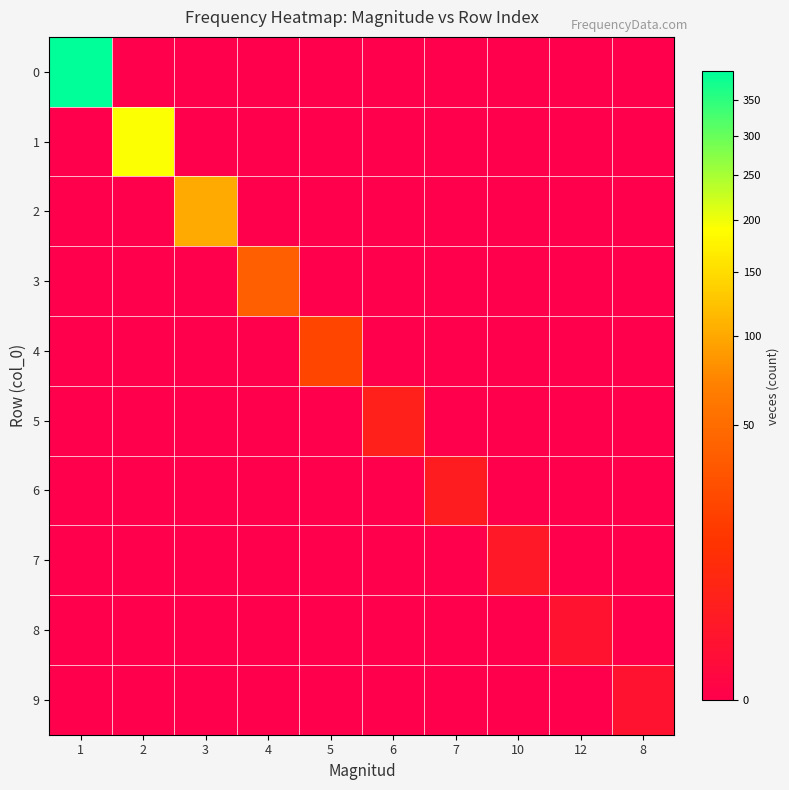

What is the total value across all series at 5?

21